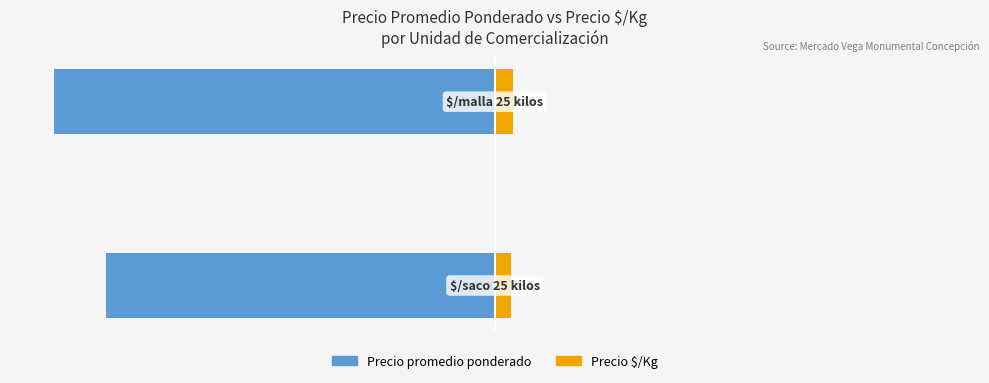

True or false: Precio $/Kg has a value of 4.0 at −100.

True